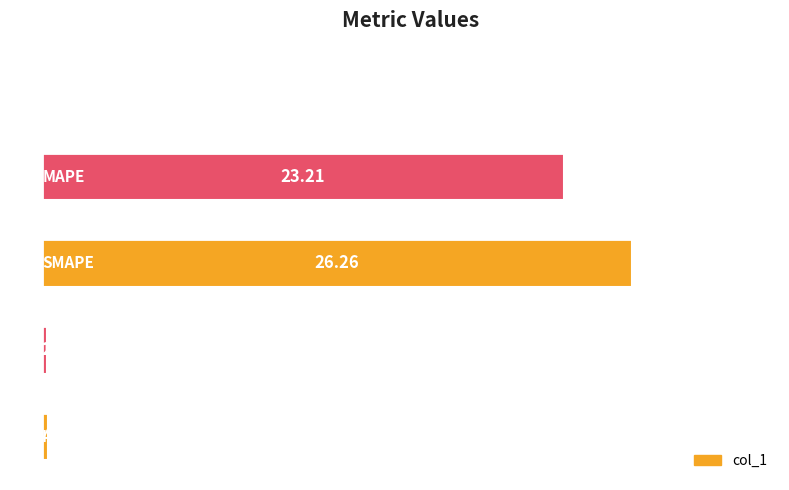

What is the sum of all values?

50.0